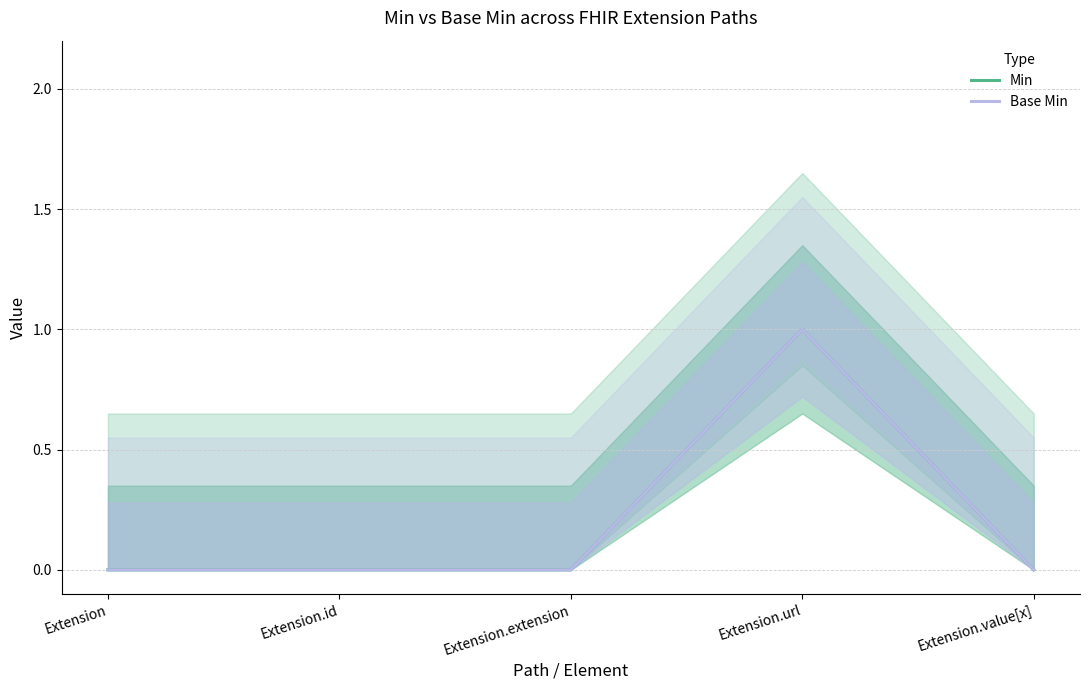

The value of Min at Extension is -1. True or false?

False